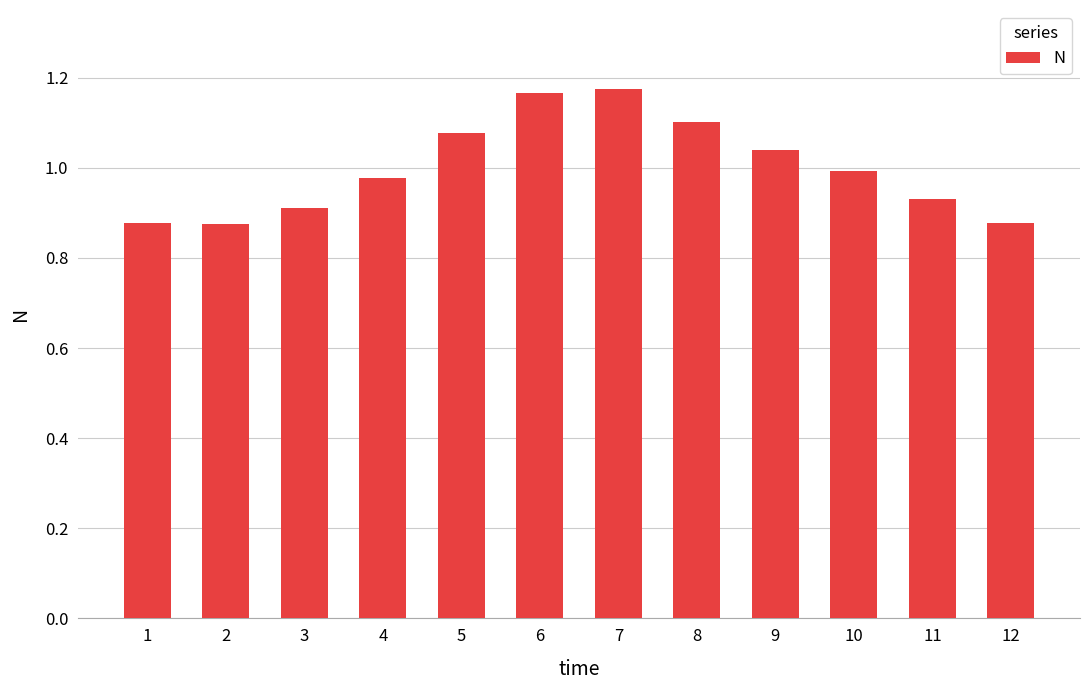

The chart shows a value of 1.0 at 9. True or false?

True